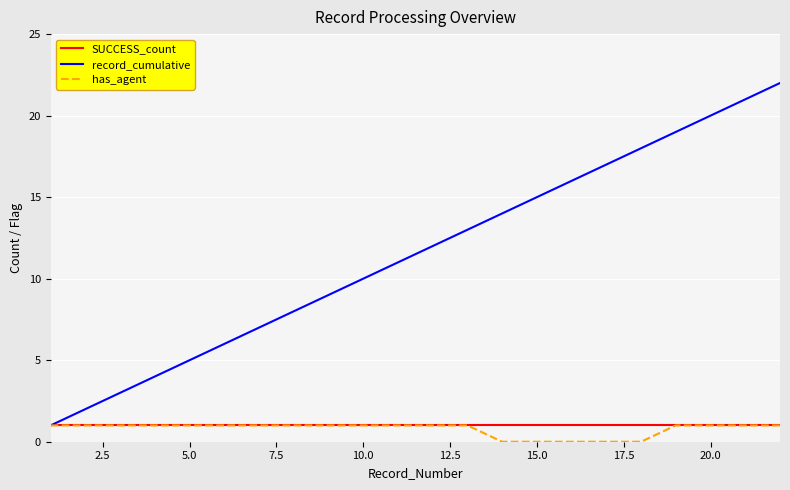

What is the maximum value shown in the chart?

22